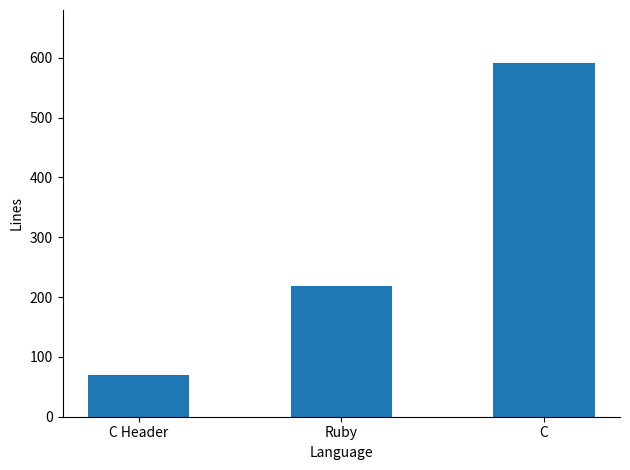

Rank the categories by value from lowest to highest.

C Header, Ruby, C